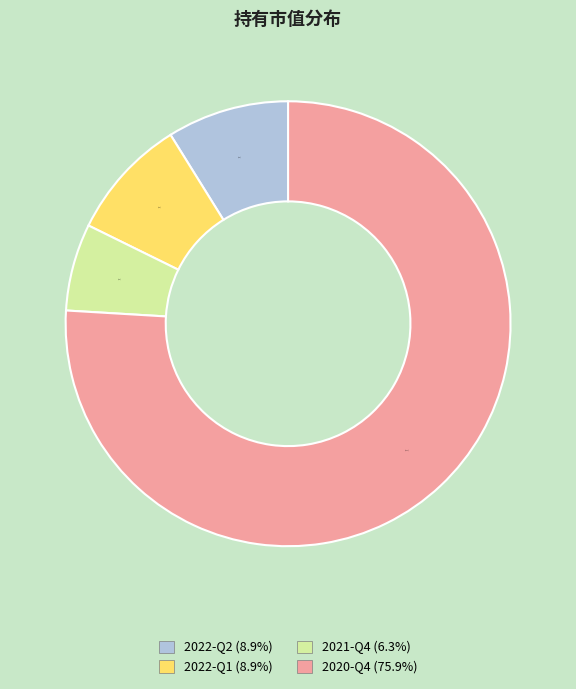

Count the number of slices in the pie.

4